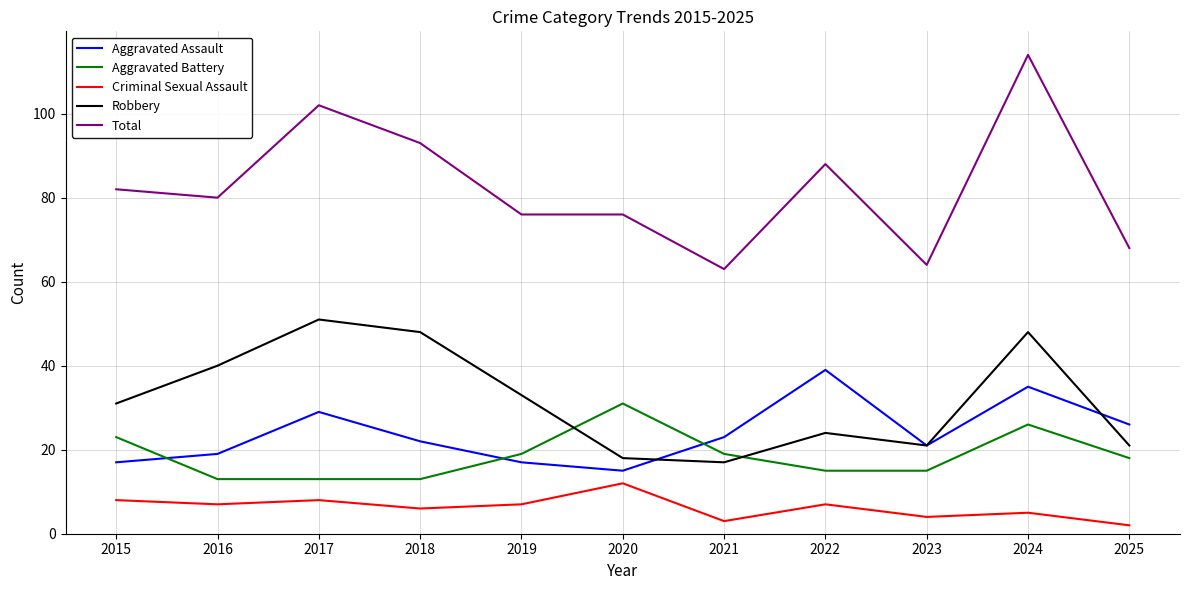

At how many categories does at least one series exceed 12?

11